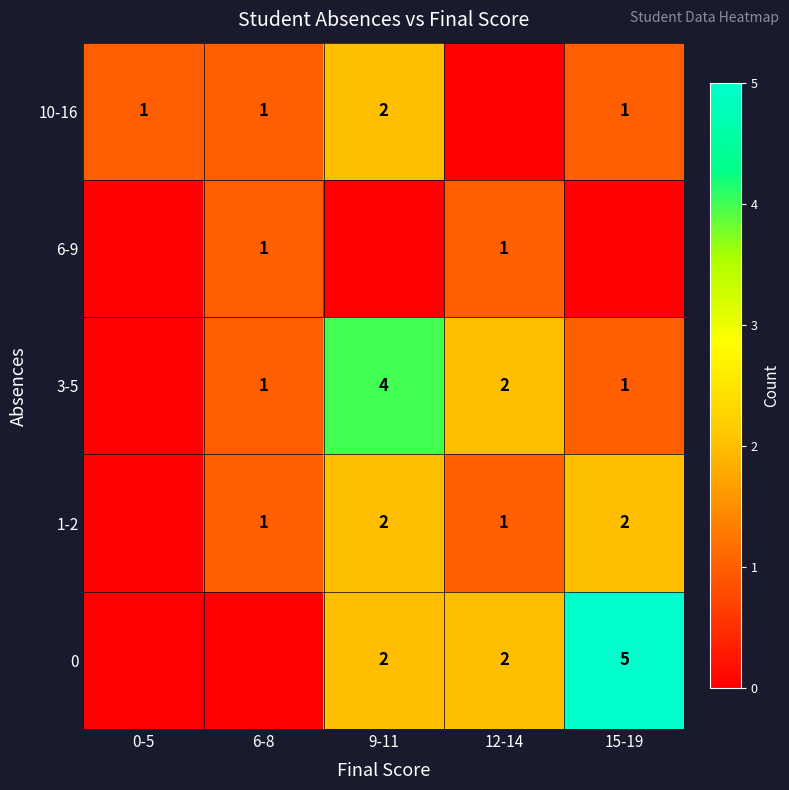

What is the sum of the 3-5 values at 6-8 and 12-14?

3